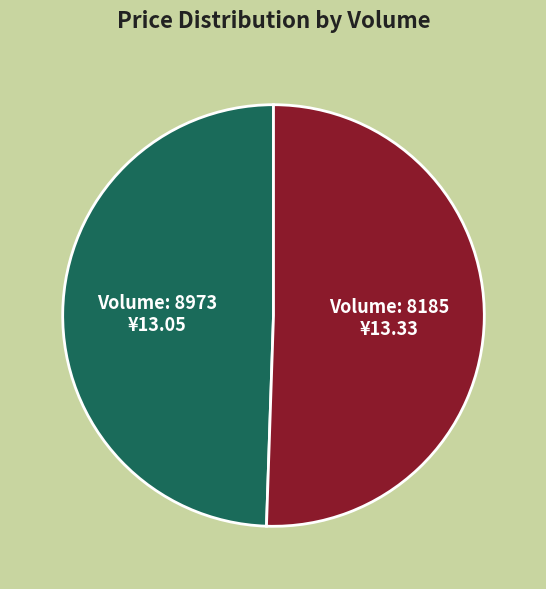

Is there any slice that represents more than half of the pie?

Yes